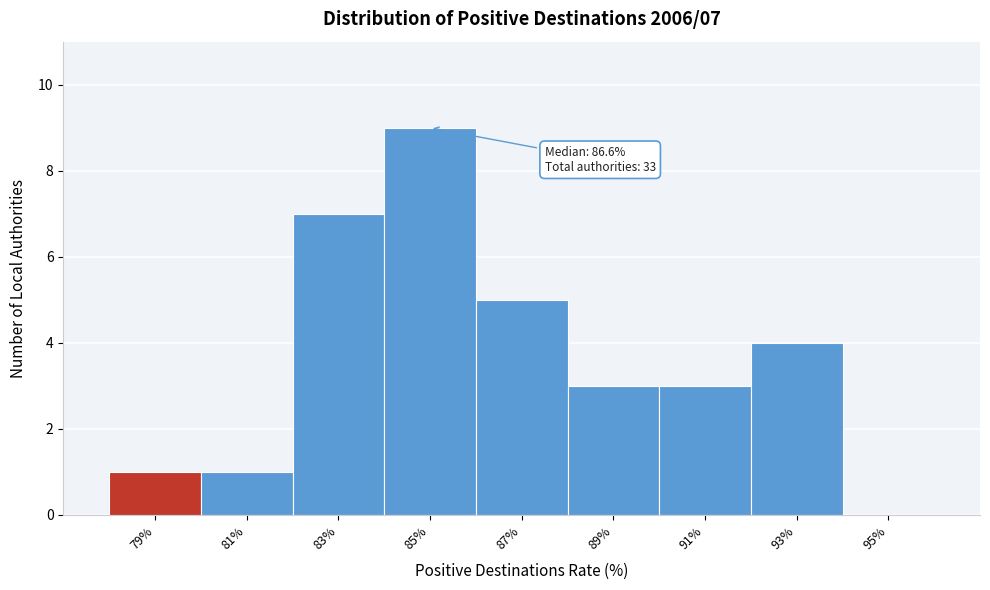

Reading left to right, what are all the values shown in this chart?

79%=1	81%=1	83%=7	85%=9	87%=5	89%=3	91%=3	93%=4	95%=0